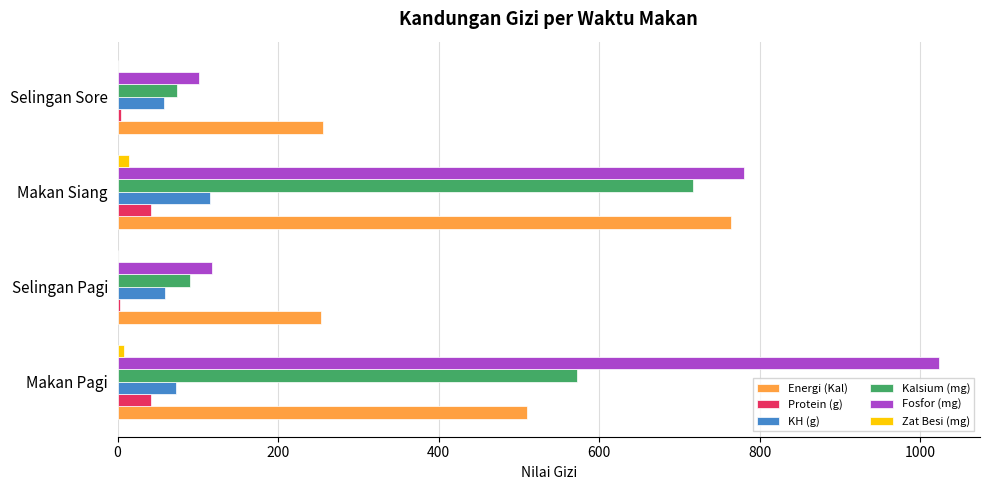

What is the sum of all Zat Besi (mg) values?

24.1